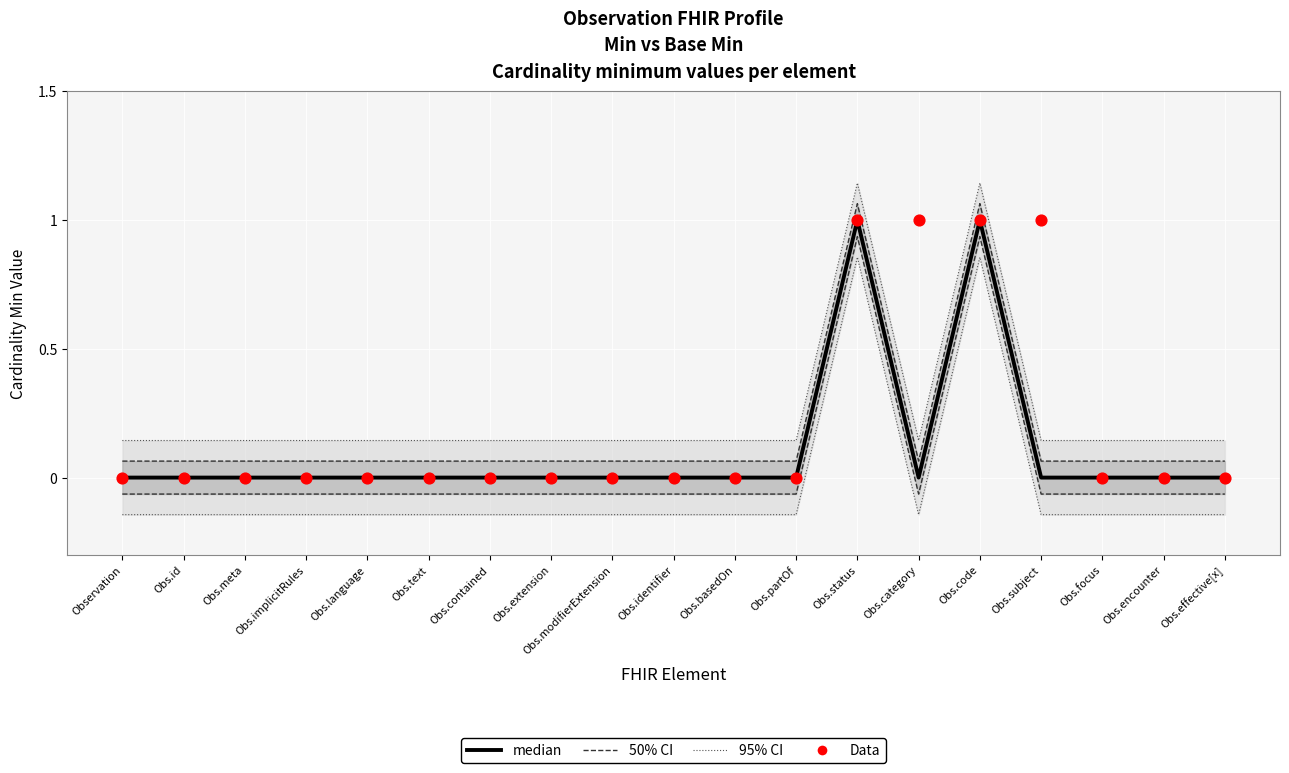

At how many categories does at least one series exceed 0?

4